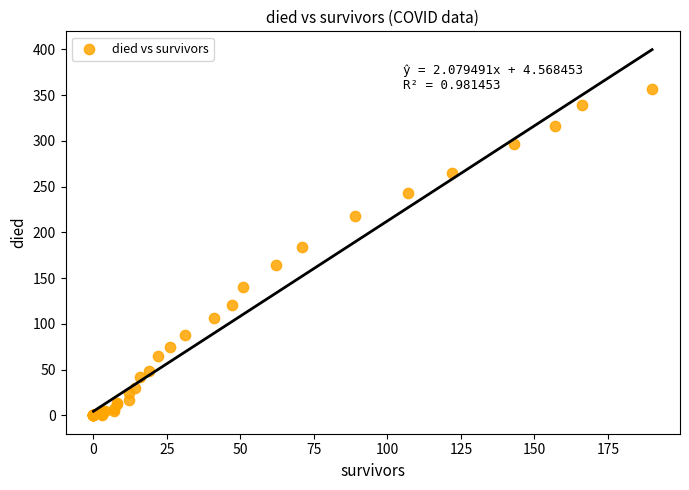

What Y value in the scatter plot is closest to 178?

184